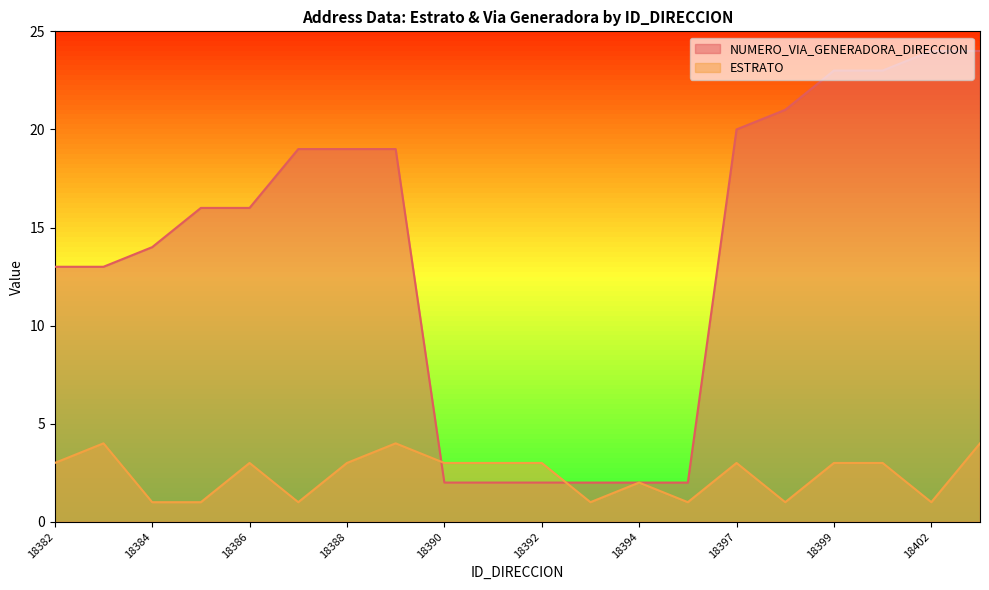

Rank the categories by NUMERO_VIA_GENERADORA_DIRECCION value from highest to lowest.

18402, 18403, 18399, 18401, 18398, 18397, 18387, 18388, 18389, 18385, 18386, 18384, 18382, 18383, 18390, 18391, 18392, 18393, 18394, 18396